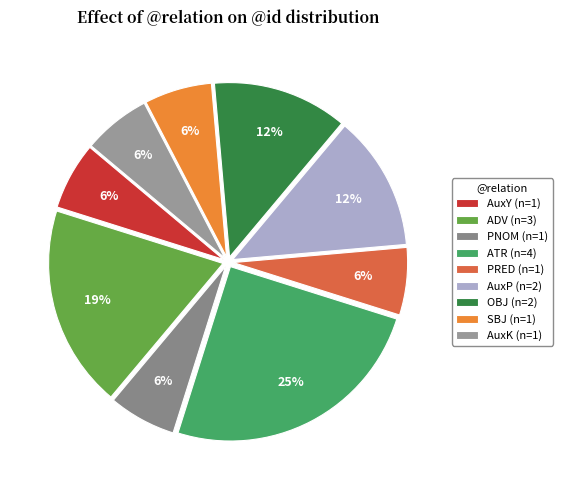

The ATR slice represents 25% of the pie. True or false?

True